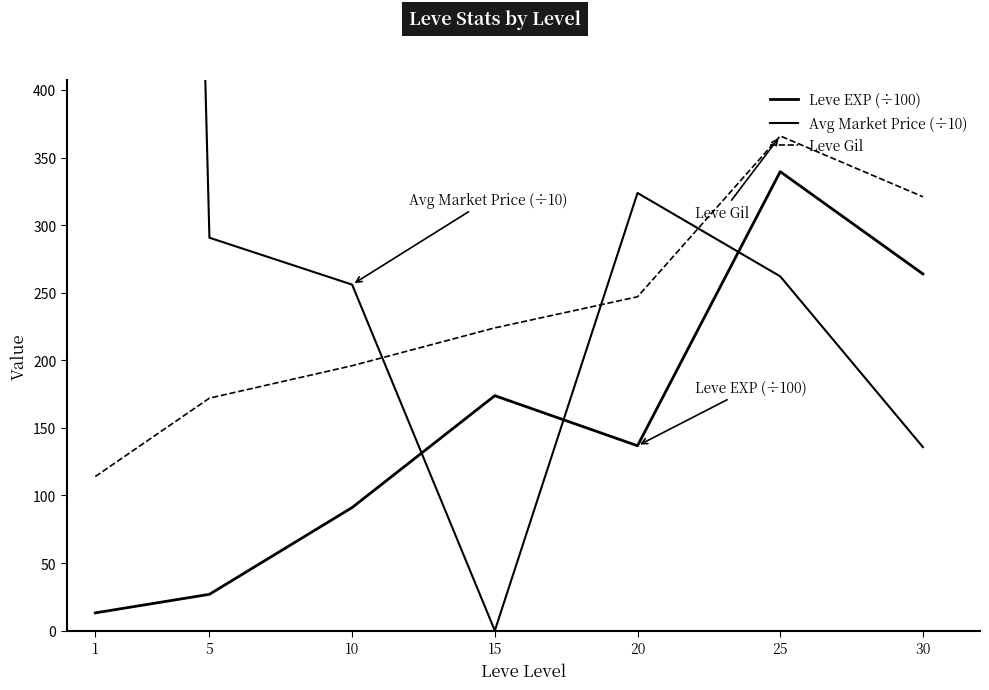

What are all the series names shown in the legend?

Leve EXP (÷100), Avg Market Price (÷10), Leve Gil